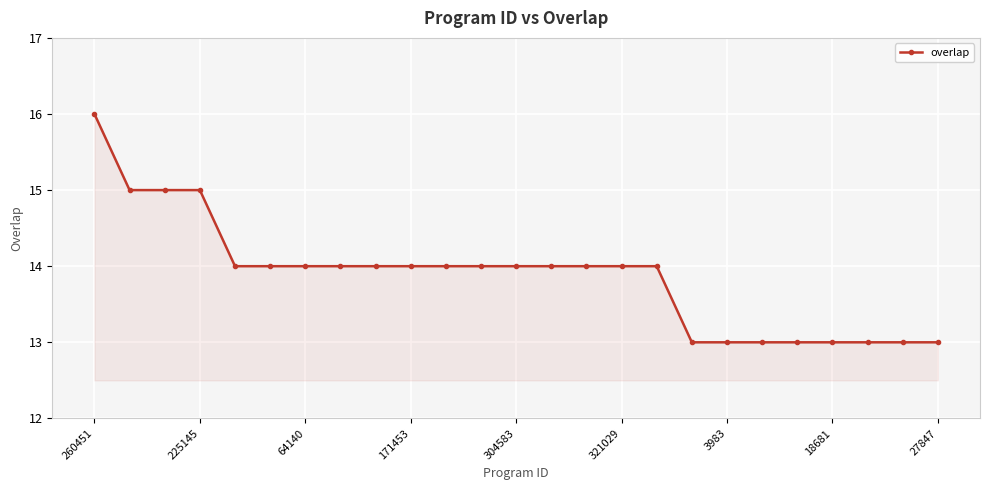

What is the average value?

14